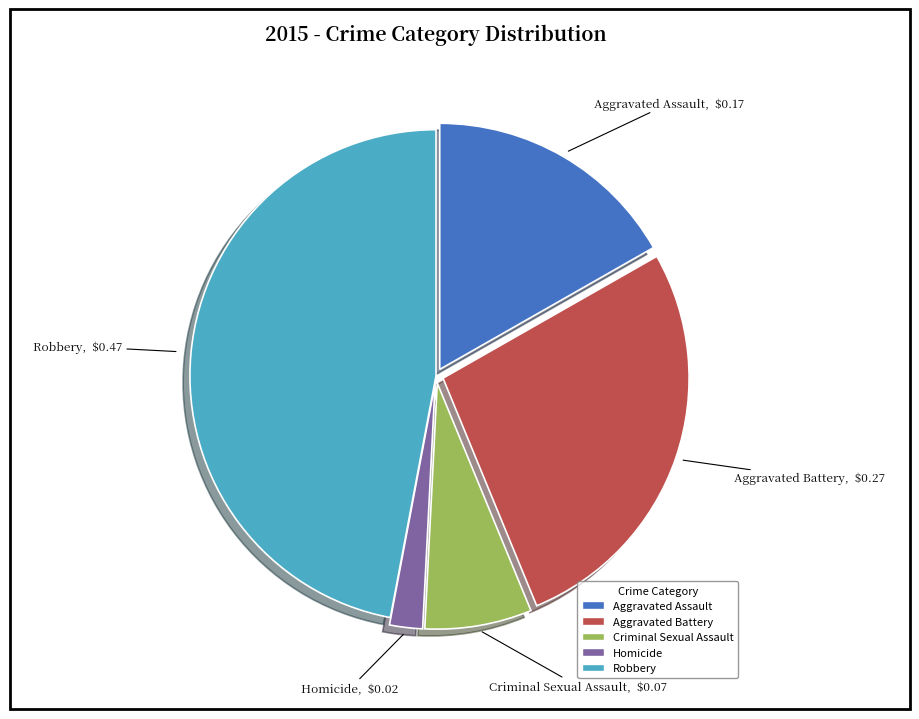

Count the number of slices in the pie.

5